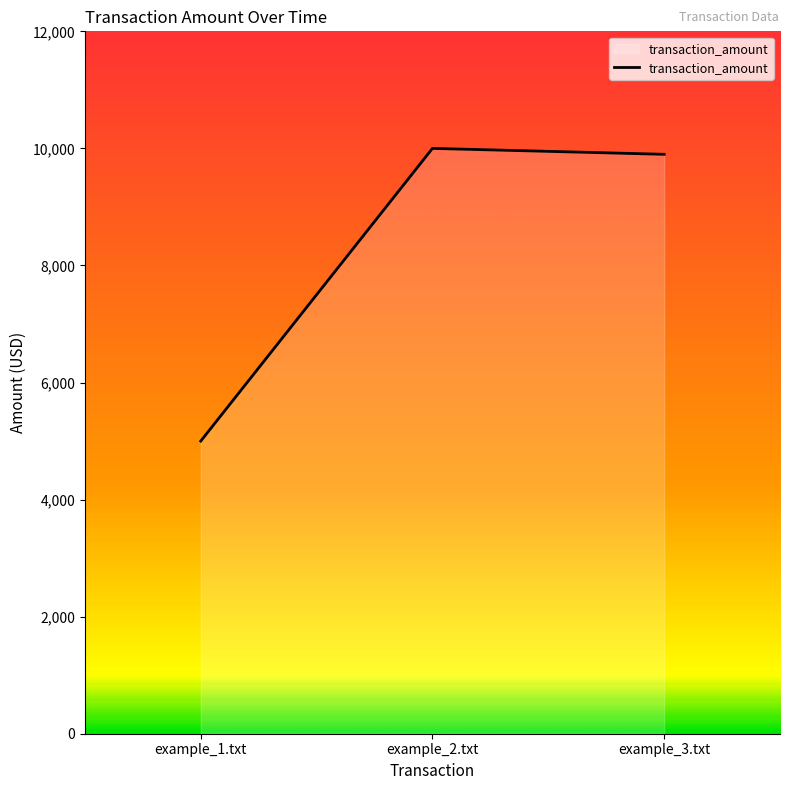

How many series are shown in this chart?

1